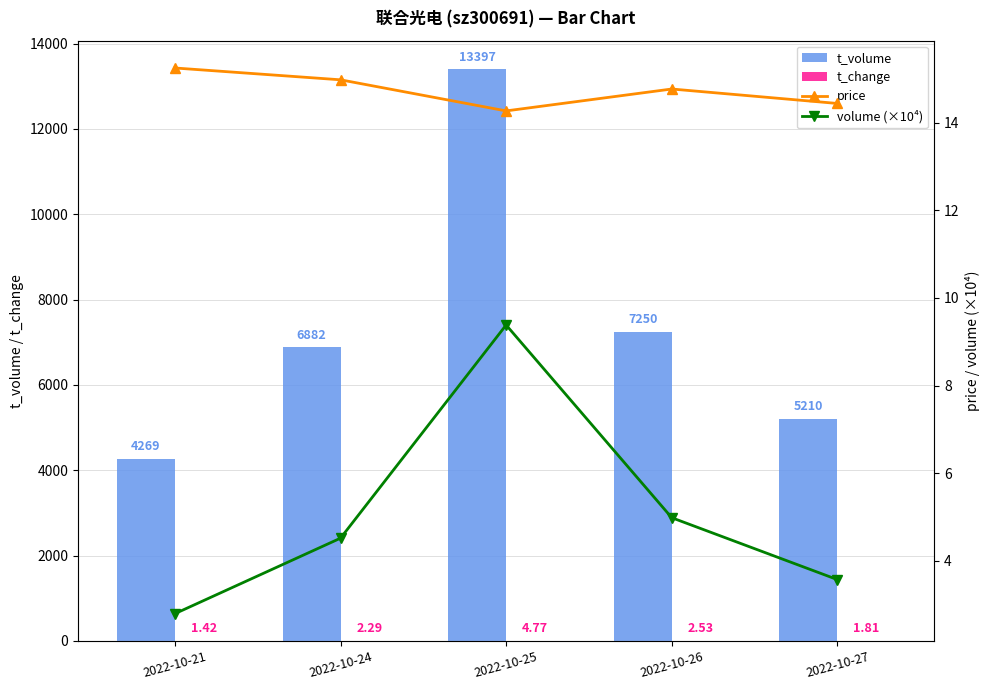

True or false: price has a value of 18.8 at 2022-10-25.

False